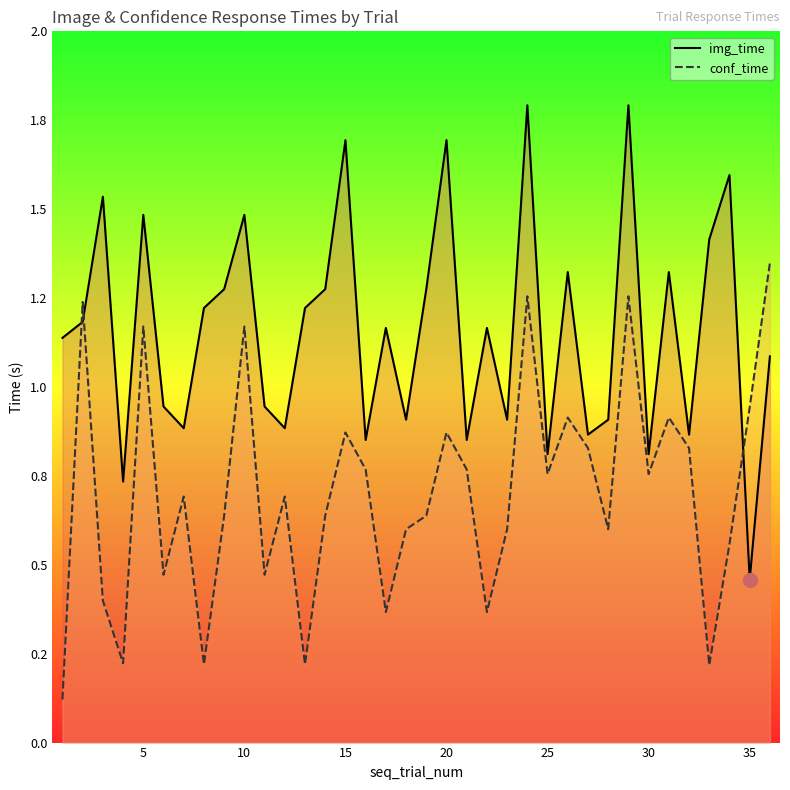

How many intersections are there between img_time and conf_time?

3